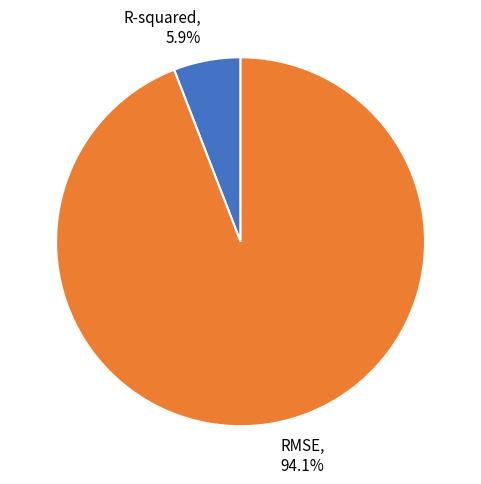

Which slice represents more than half of the pie?

RMSE